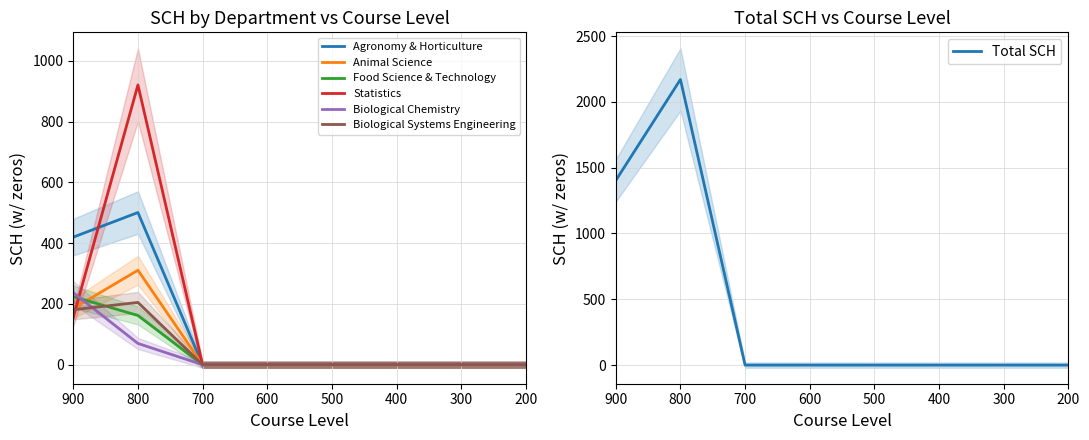

True or false: Animal Science and Agronomy & Horticulture cross at least once.

False